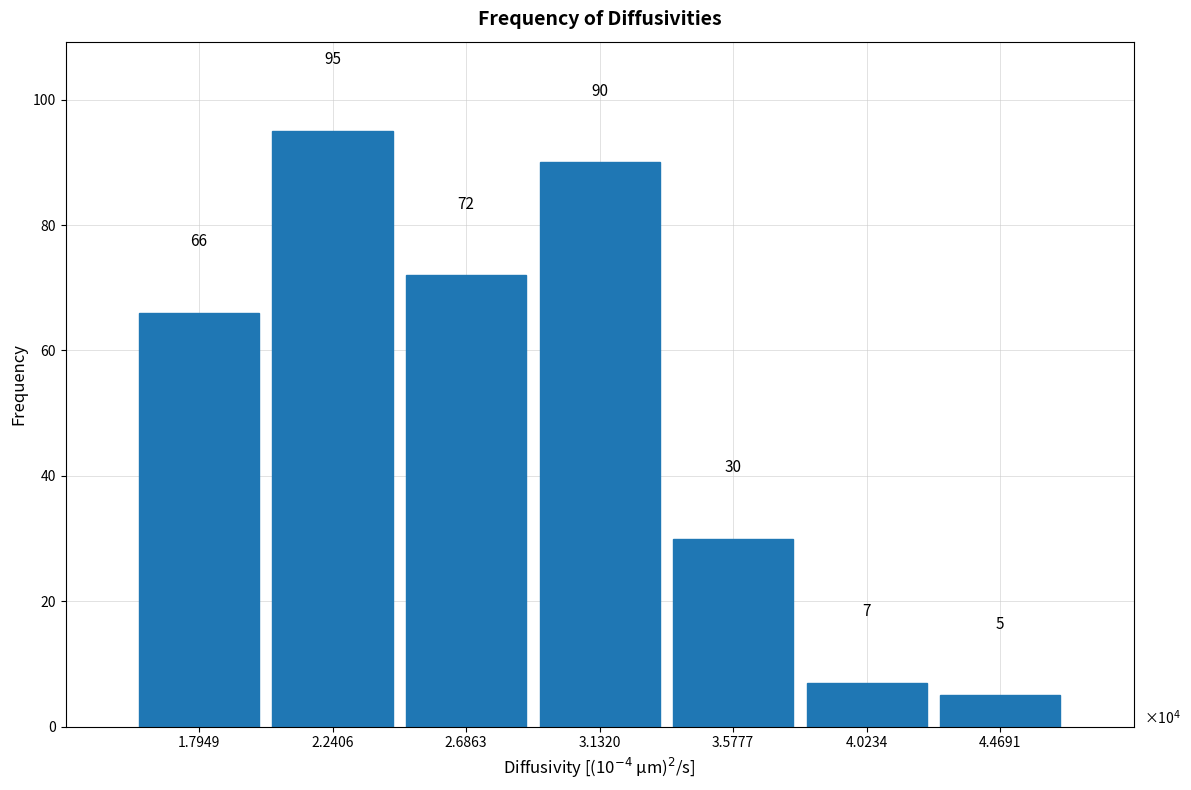

Reading left to right, list every bar in this chart as the range it spans on the x-axis followed by its height. The bar edges are not printed on the chart, so give them approximately, as read against the axis.

1.55 to 2.00: 66
2.00 to 2.45: 95
2.45 to 2.90: 72
2.90 to 3.35: 90
3.35 to 3.80: 30
3.80 to 4.25: 7
4.25 to 4.70: 5